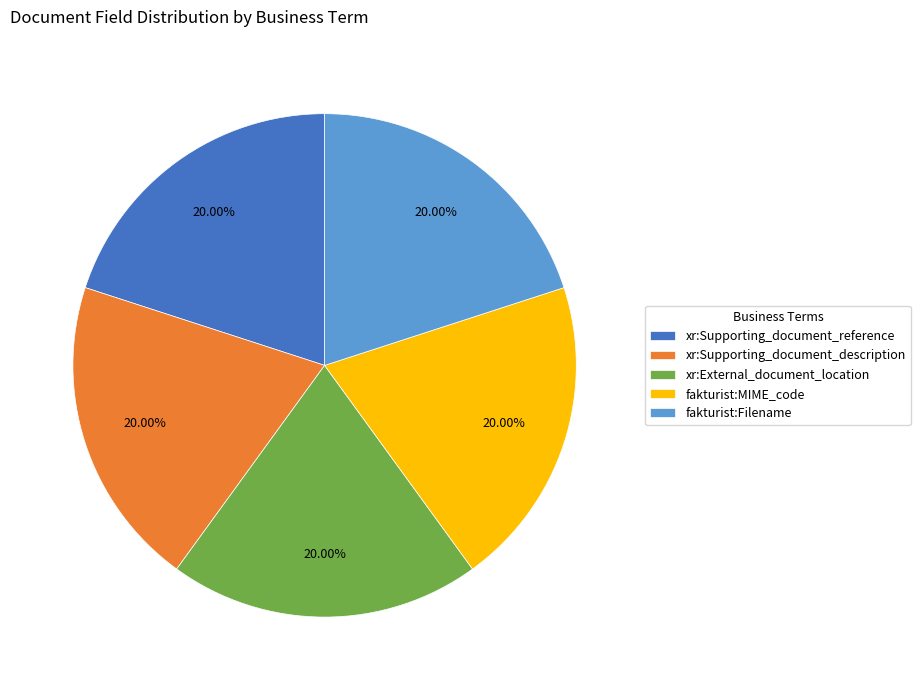

Approximately how many times larger is the value at fakturist:Filename compared to xr:External_document_location?

1.0